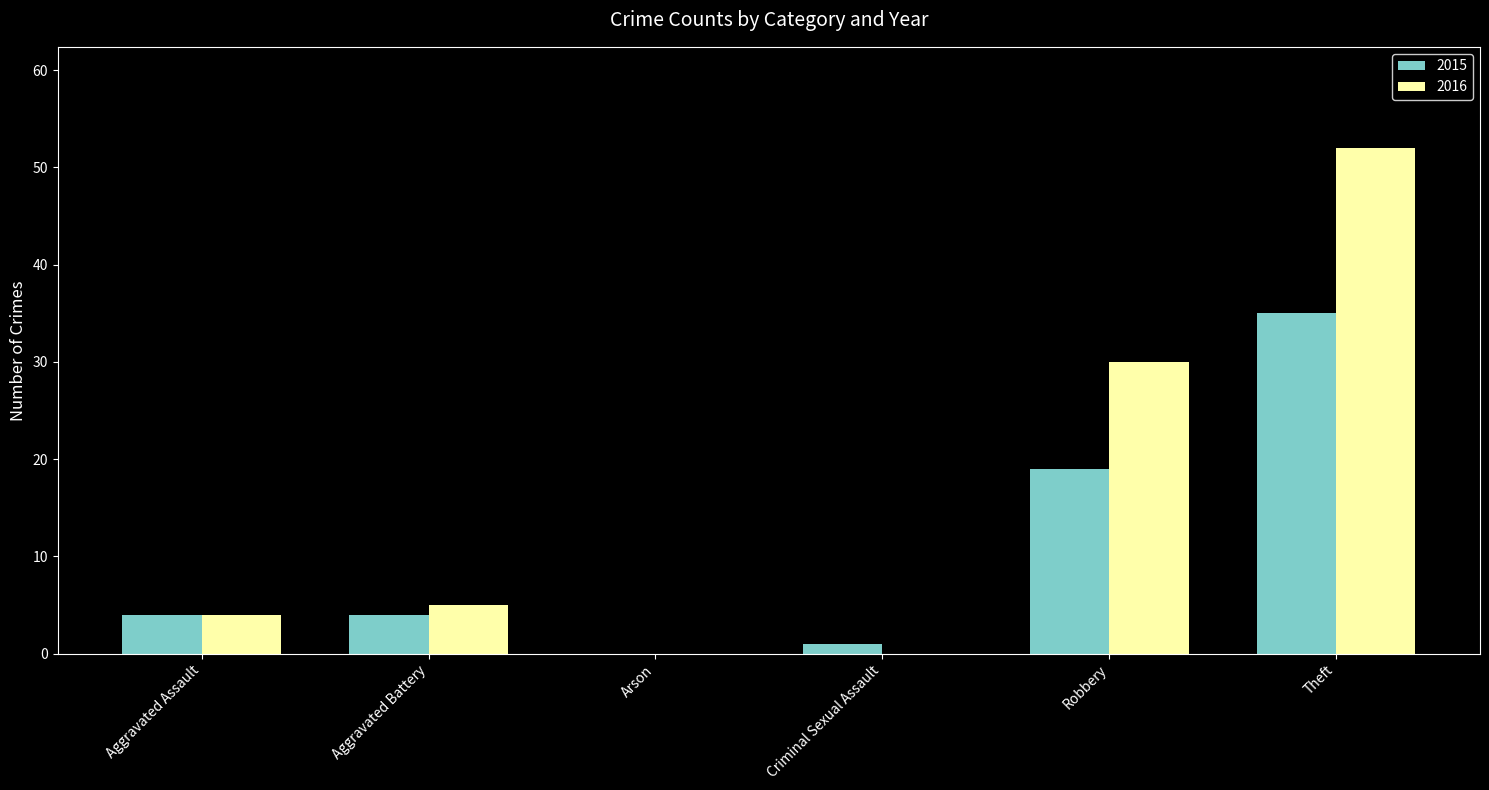

Are the bars grouped side by side (vs. stacked)?

Yes